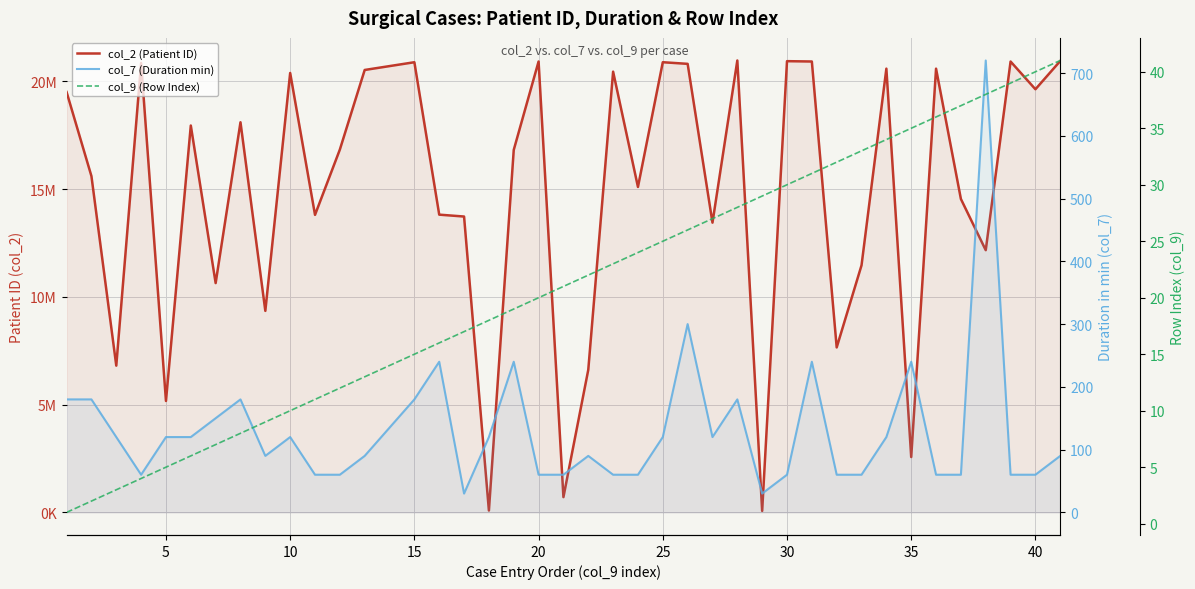

Rank the series at 5 from highest to lowest value.

col_2 (Patient ID), col_7 (Duration min), col_9 (Row Index)